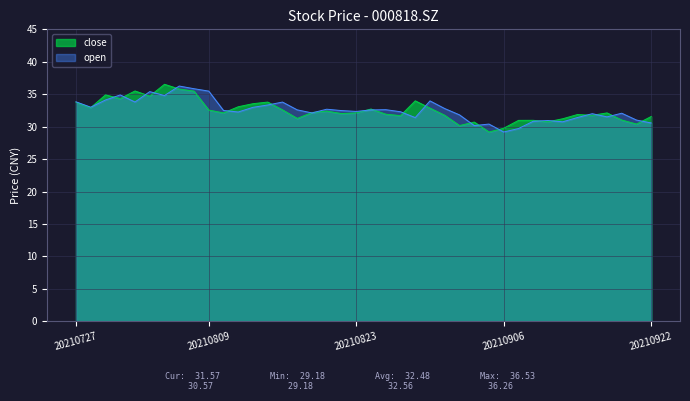

True or false: open and close cross at least once.

True